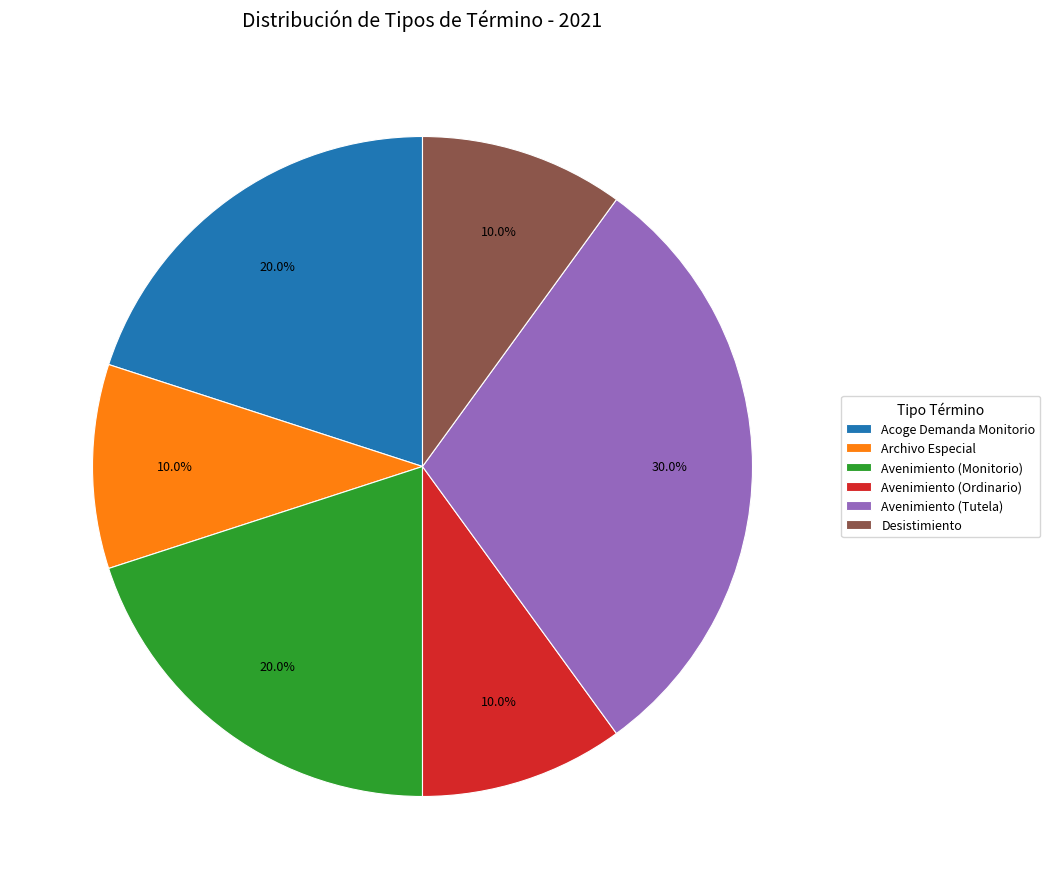

To the nearest percent, what is the average slice percentage?

17%